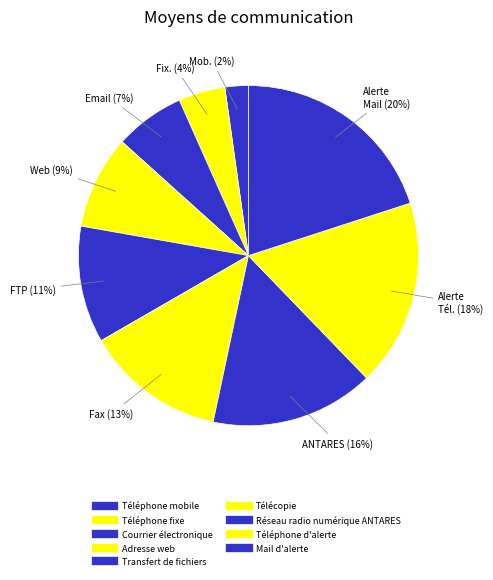

Count the number of slices in the pie.

9